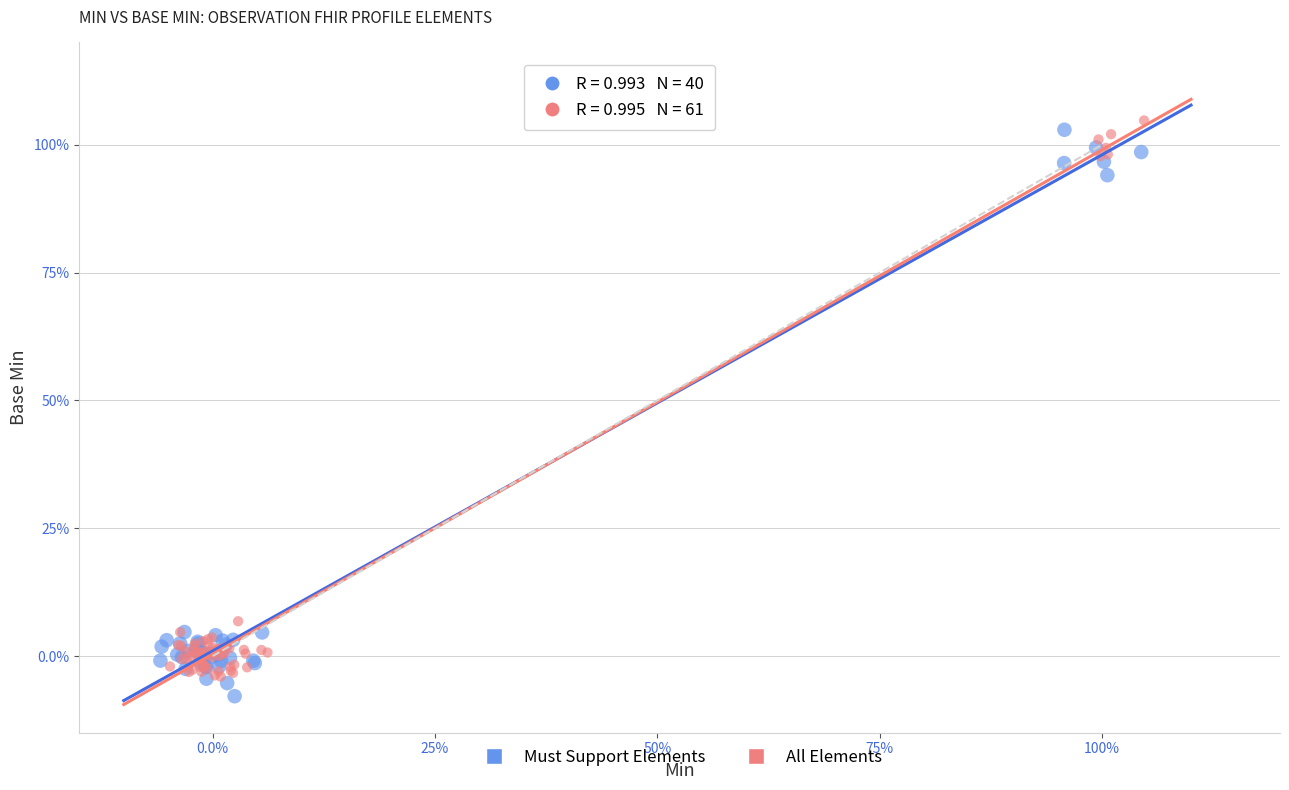

What are all the series names shown in the legend?

Must Support Elements, All Elements